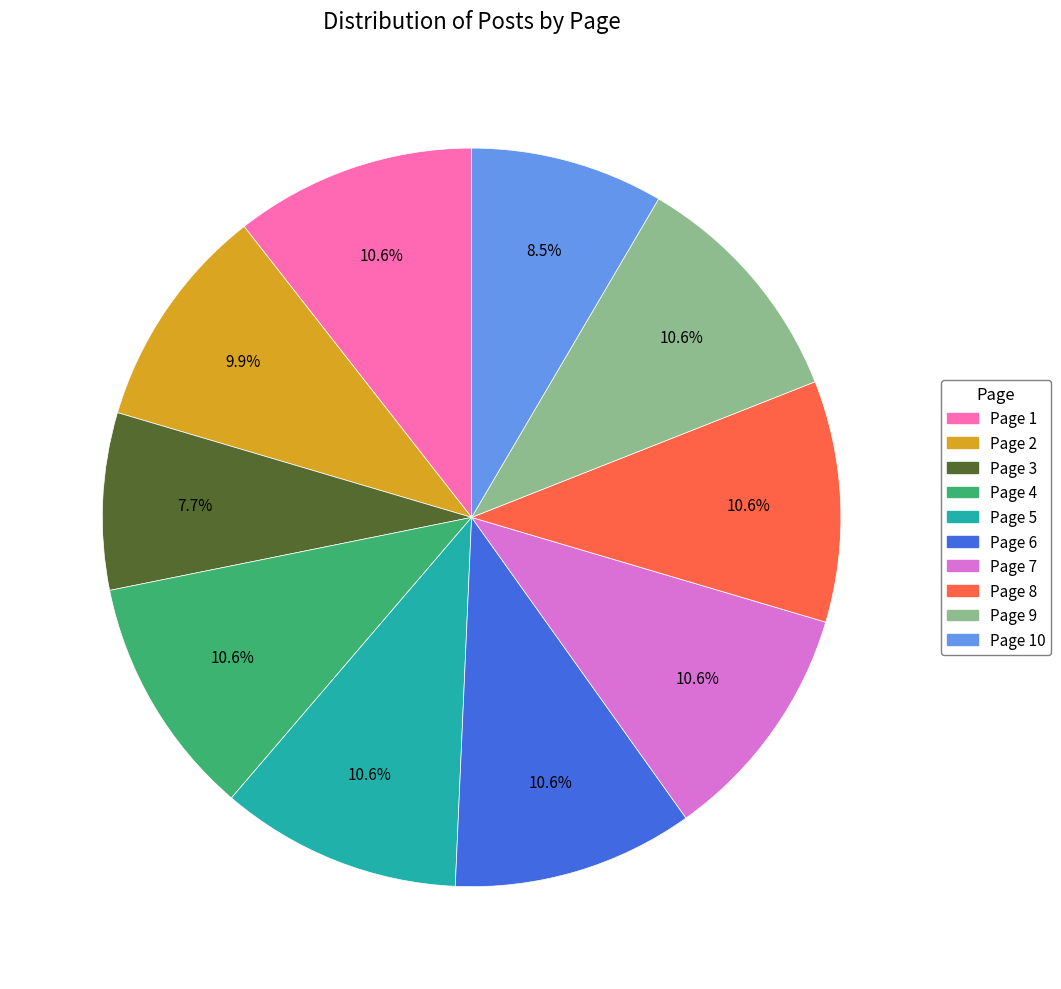

Is there a majority slice in this chart?

No